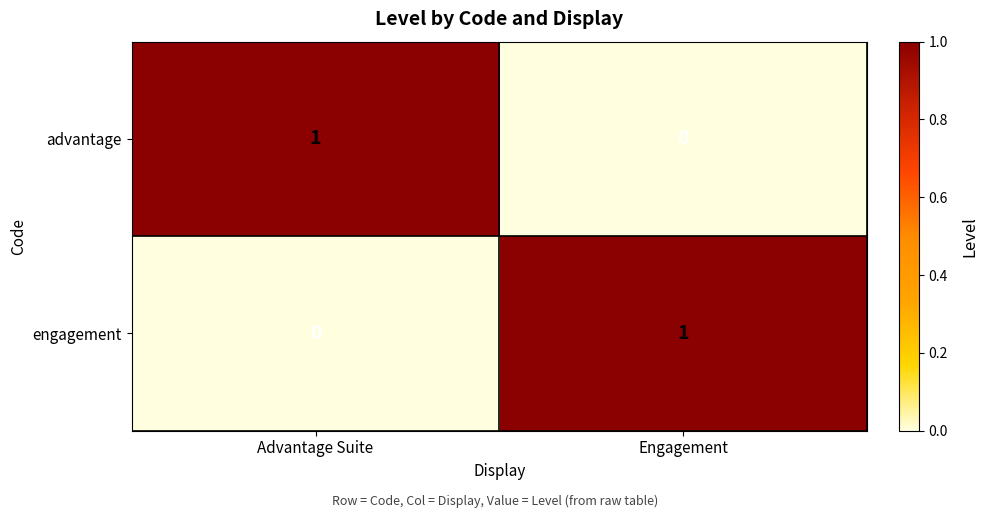

What is the total value across all series at Engagement?

1